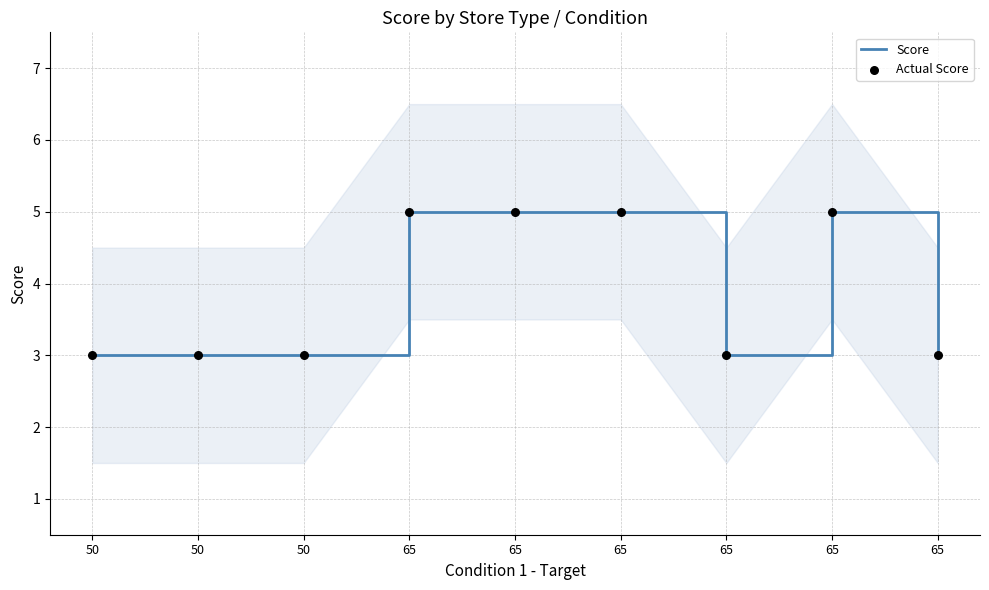

Which series has the largest Y range (max minus min)?

Score